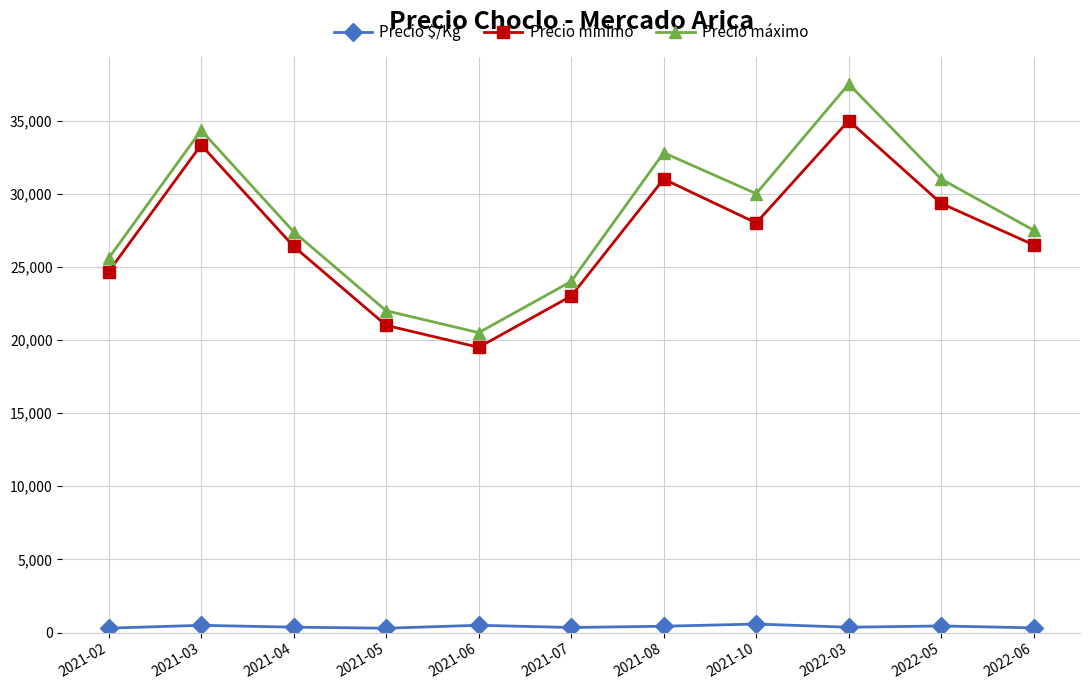

The Precio $/Kg series shows 344.0 at 2021-07. True or false?

True